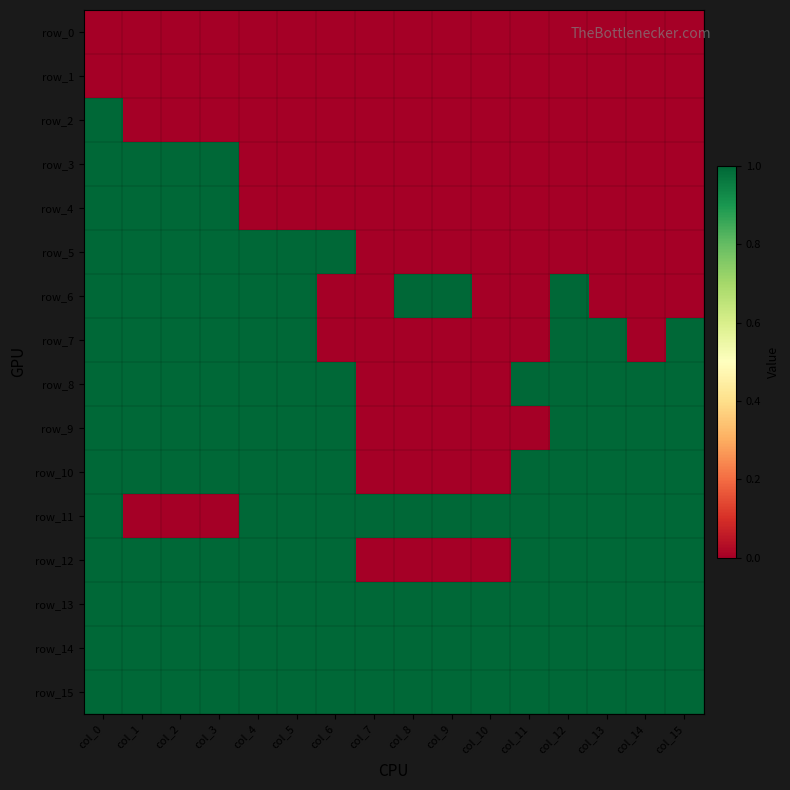

Reading right to left, transcribe all the data shown in this chart.

row_0: 0	0	0	0	0	0	0	0	0	0	0	0	0	0	0	0
row_1: 0	0	0	0	0	0	0	0	0	0	0	0	0	0	0	0
row_2: 0	0	0	0	0	0	0	0	0	0	0	0	0	0	0	1
row_3: 0	0	0	0	0	0	0	0	0	0	0	0	1	1	1	1
row_4: 0	0	0	0	0	0	0	0	0	0	0	0	1	1	1	1
row_5: 0	0	0	0	0	0	0	0	0	1	1	1	1	1	1	1
row_6: 0	0	0	1	0	0	1	1	0	0	1	1	1	1	1	1
row_7: 1	0	1	1	0	0	0	0	0	0	1	1	1	1	1	1
row_8: 1	1	1	1	1	0	0	0	0	1	1	1	1	1	1	1
row_9: 1	1	1	1	0	0	0	0	0	1	1	1	1	1	1	1
row_10: 1	1	1	1	1	0	0	0	0	1	1	1	1	1	1	1
row_11: 1	1	1	1	1	1	1	1	1	1	1	1	0	0	0	1
row_12: 1	1	1	1	1	0	0	0	0	1	1	1	1	1	1	1
row_13: 1	1	1	1	1	1	1	1	1	1	1	1	1	1	1	1
row_14: 1	1	1	1	1	1	1	1	1	1	1	1	1	1	1	1
row_15: 1	1	1	1	1	1	1	1	1	1	1	1	1	1	1	1